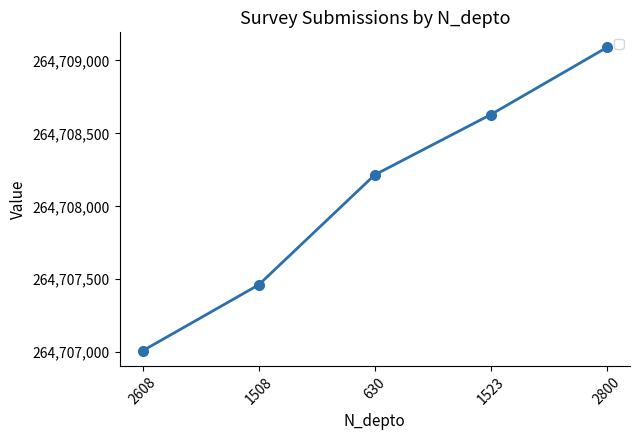

Reading left to right, what are all the values shown in this chart?

2608=264707010	1508=264707462	630=264708216	1523=264708629	2800=264709089